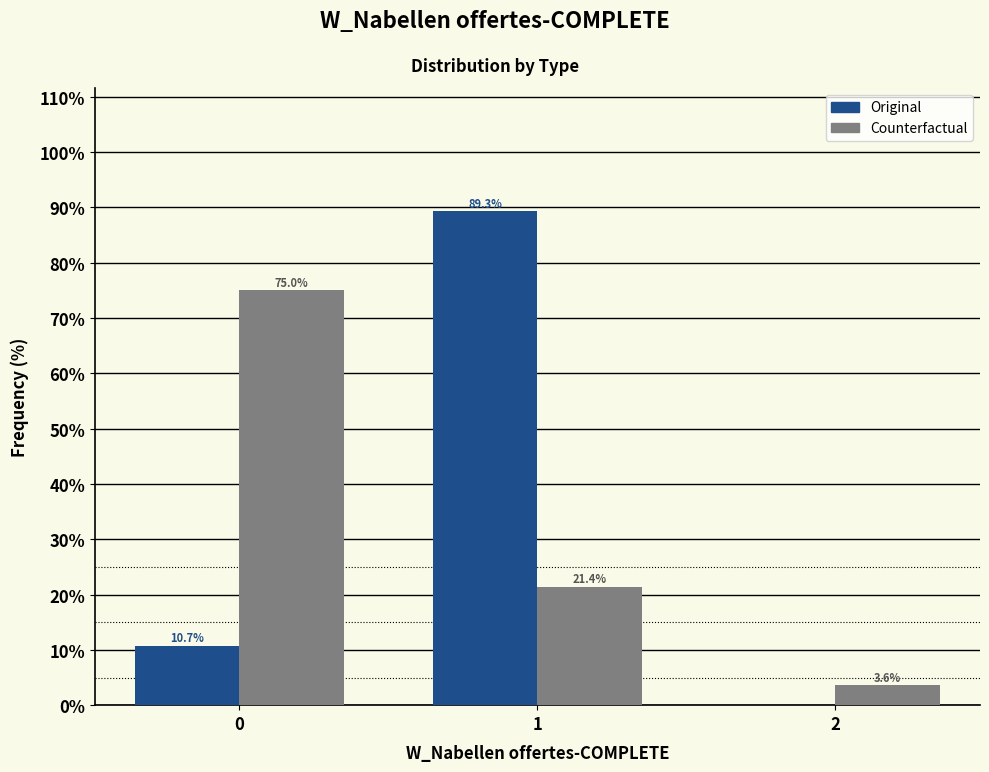

Reading left to right, extract all data points from this chart.

Original: 0=10.7	1=89.3	2=0.0
Counterfactual: 0=75.0	1=21.4	2=3.6